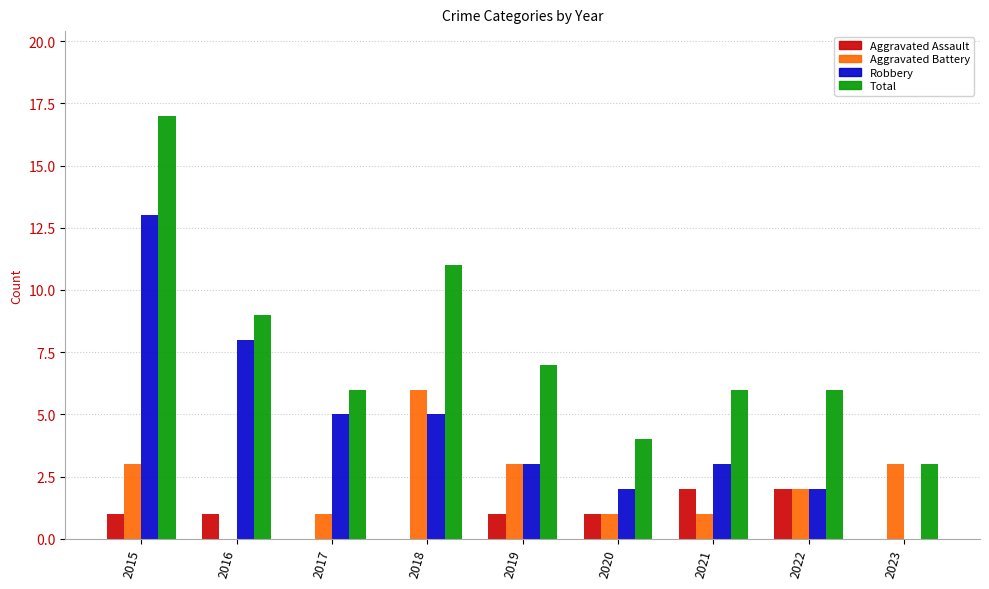

Count the number of categories in the chart.

9